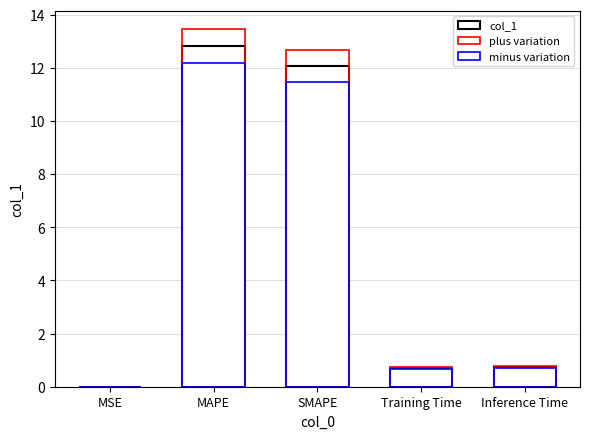

What are all the series names shown in the legend?

col_1, plus variation, minus variation